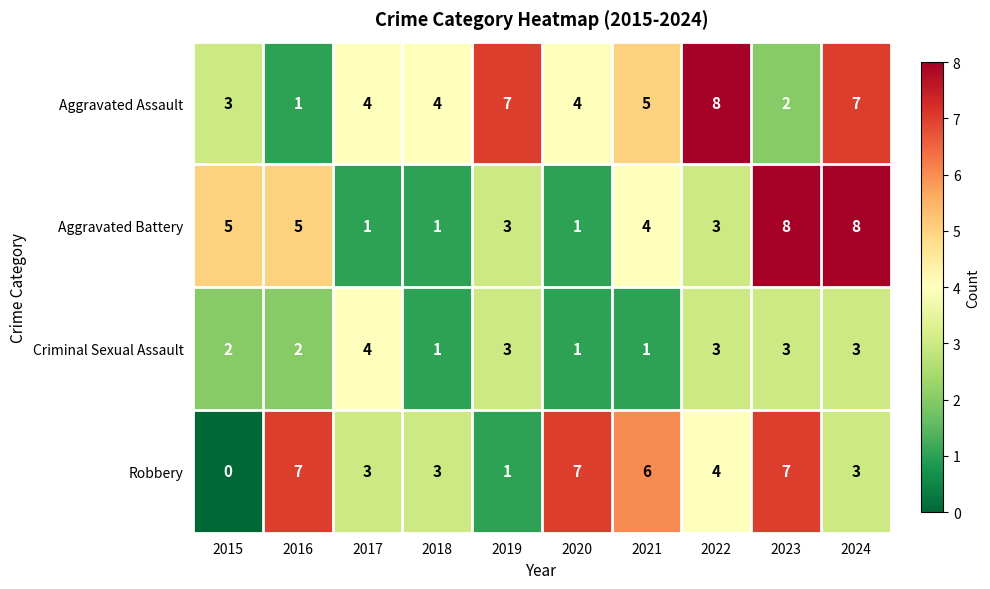

How many data points in Aggravated Assault are less than 4?

3